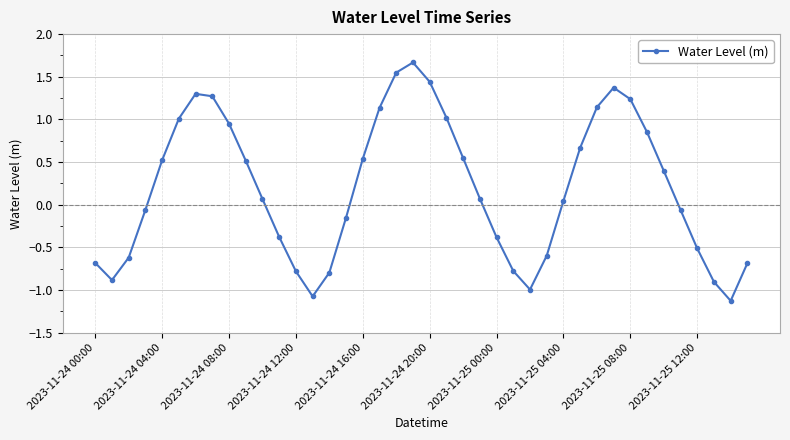

What is the value of the 39th point from the left?

-1.1